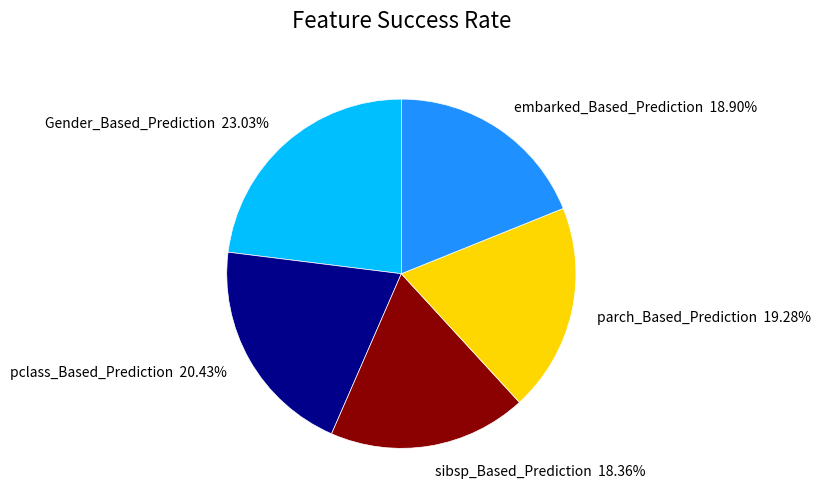

Do sibsp_Based_Prediction and embarked_Based_Prediction together represent more than half of the pie?

No